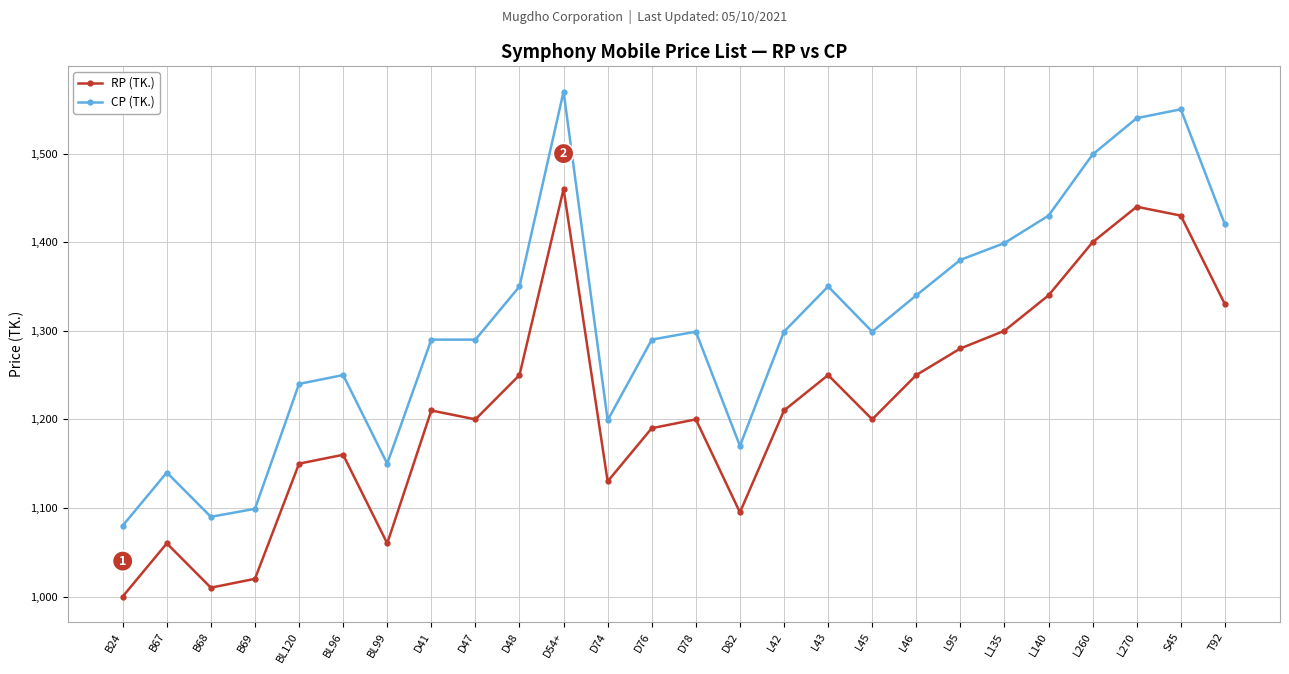

What are all the series names shown in the legend?

RP (TK.), CP (TK.)